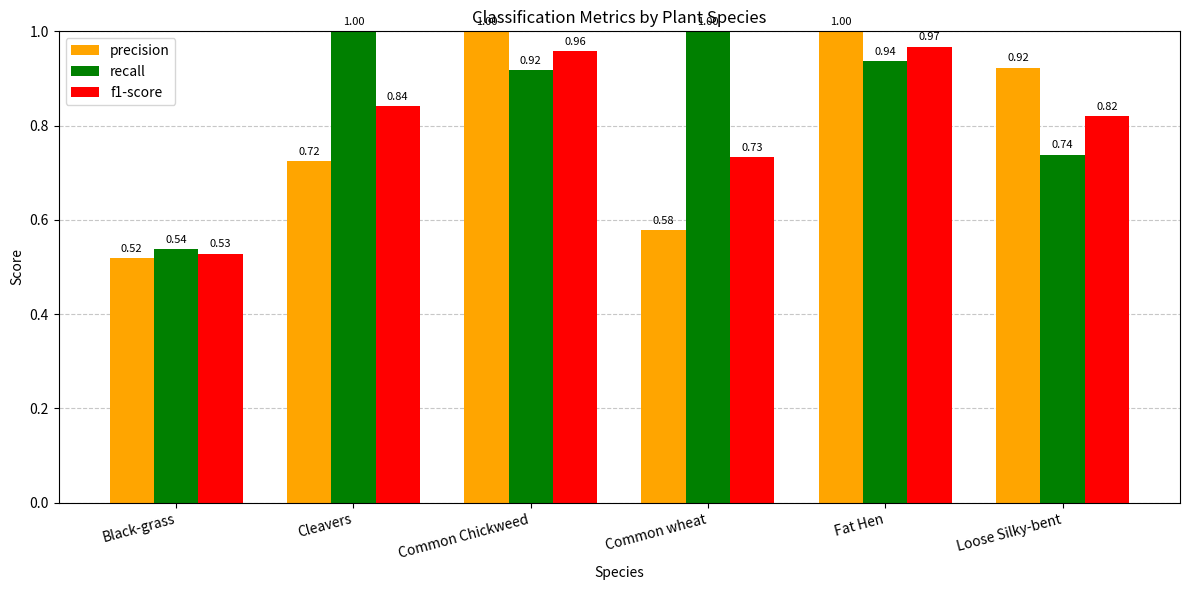

Which category has the lowest value across all series?

Black-grass